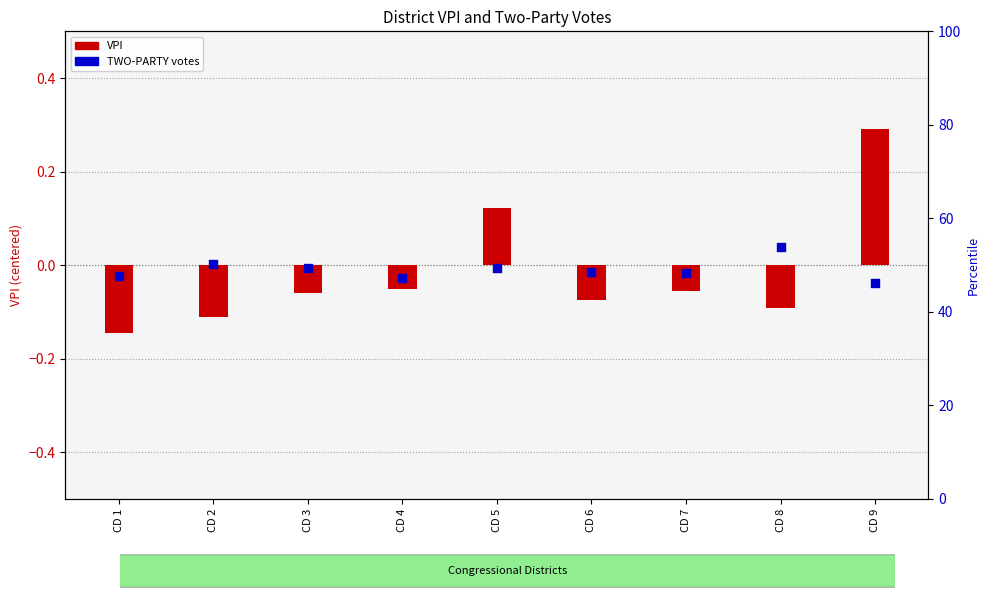

What are all the series names shown in the legend?

VPI, TWO-PARTY